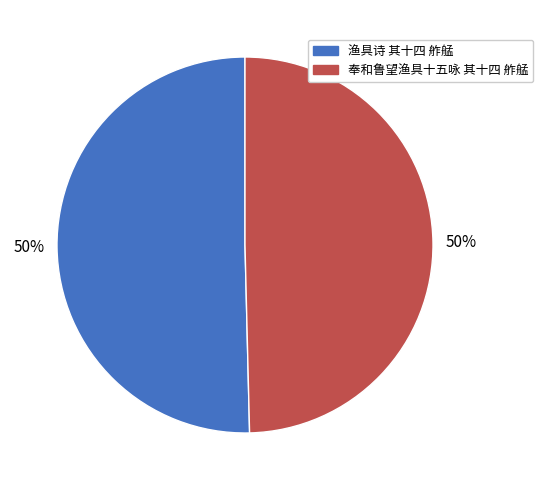

What is the ratio of the value at 渔具诗 其十四 舴艋 to the value at 奉和鲁望渔具十五咏 其十四 舴艋?

1.0